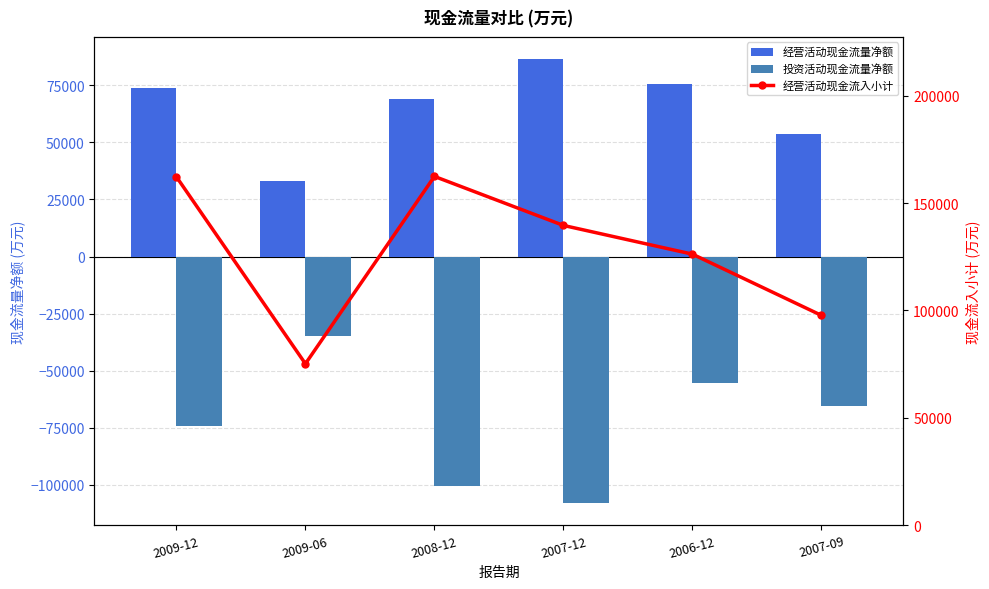

Which category has the lowest value in the 经营活动现金流量净额 series?

2009-06